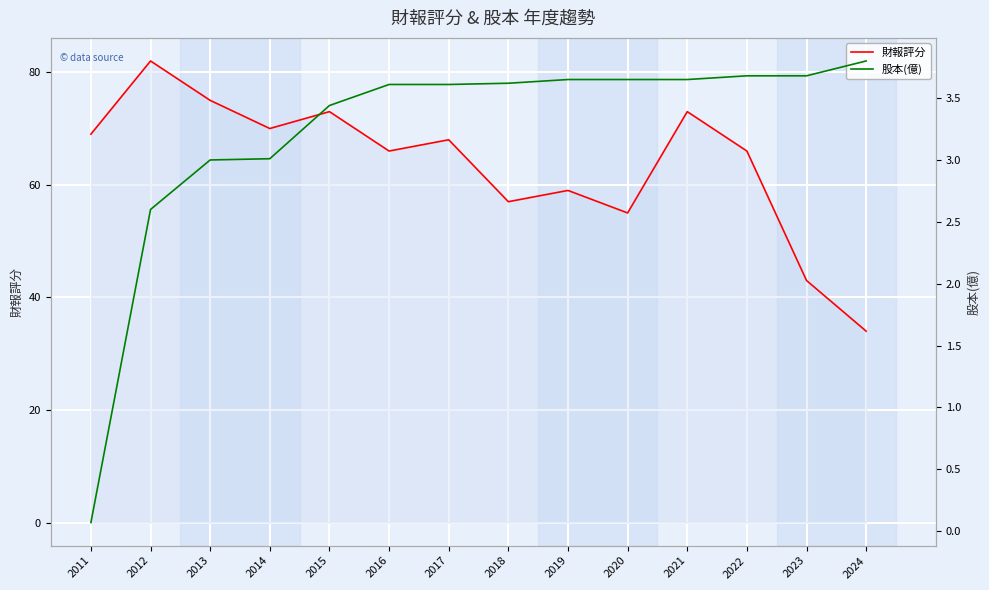

What is the smallest value displayed?

0.1